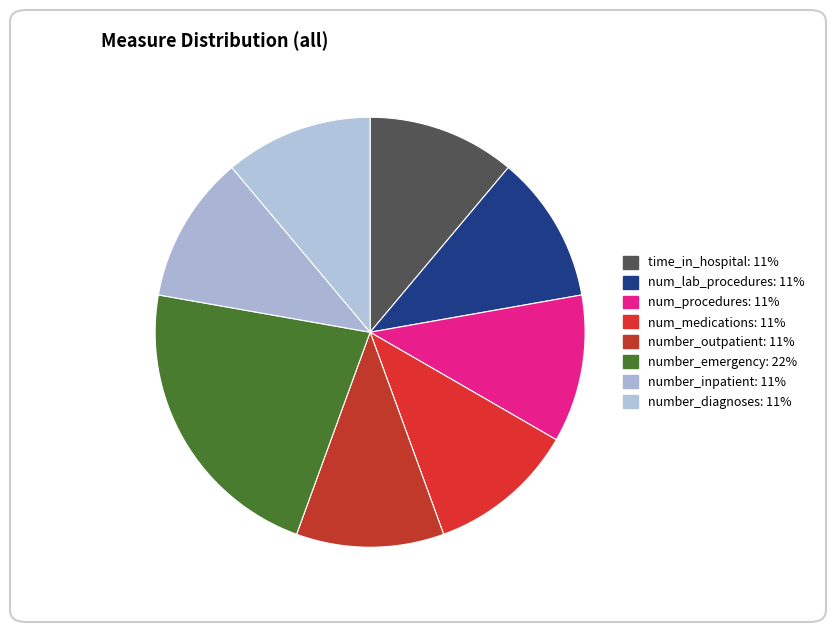

Count the number of slices in the pie.

8